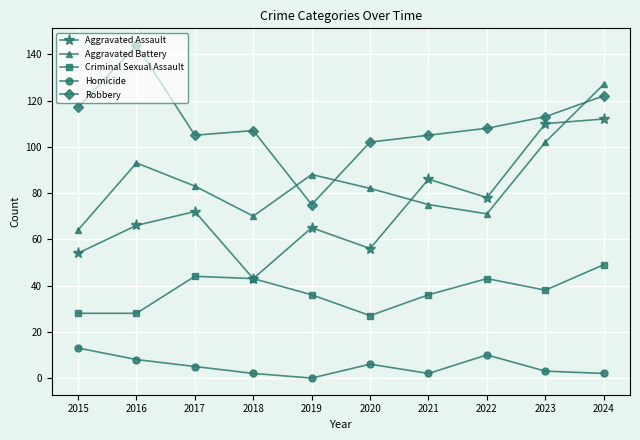

At which label does Aggravated Assault reach its peak?

2024